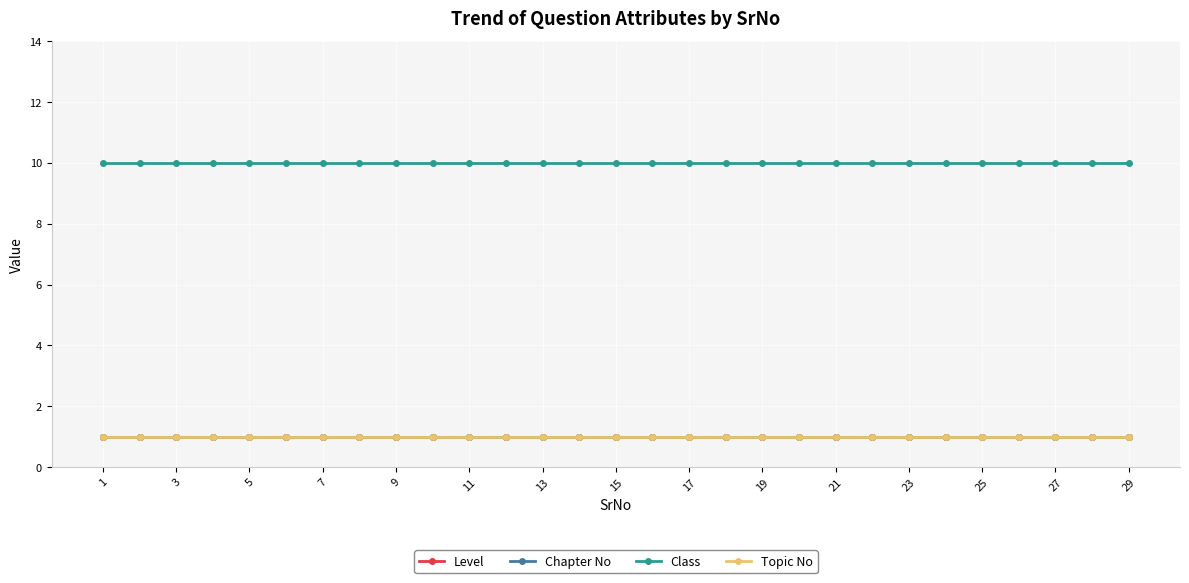

True or false: Class and Chapter No cross at least once.

False